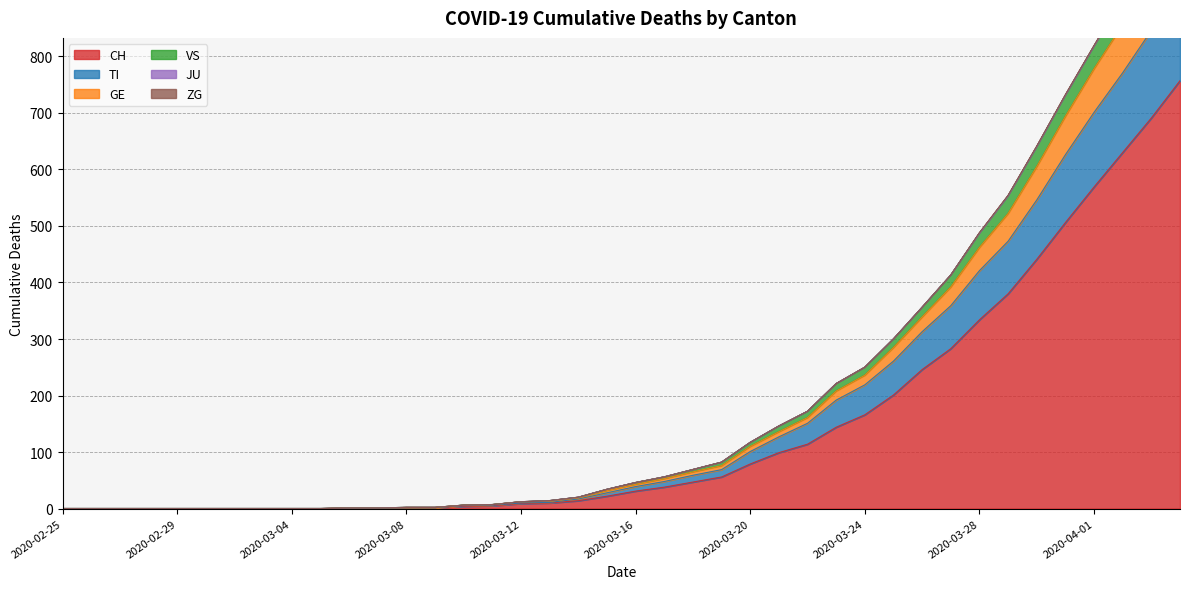

What is the maximum value shown in the chart?

1081